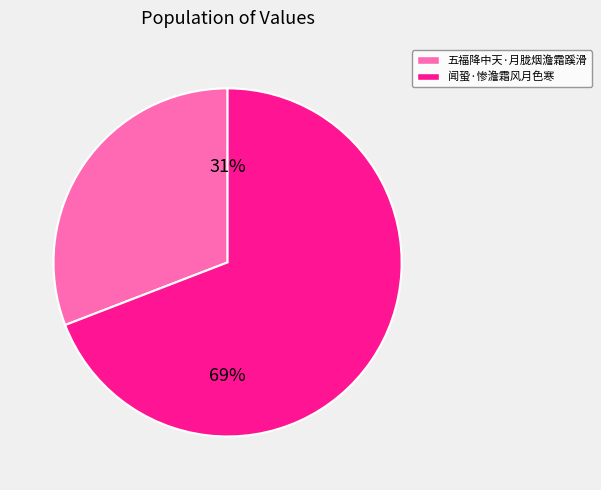

How many slices are in this pie chart?

2